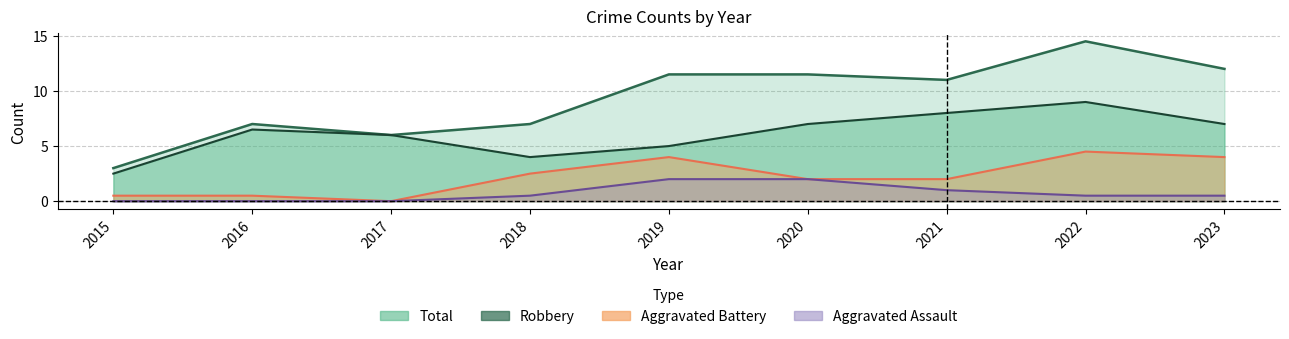

At which category does Aggravated Assault reach its first local peak?

2019